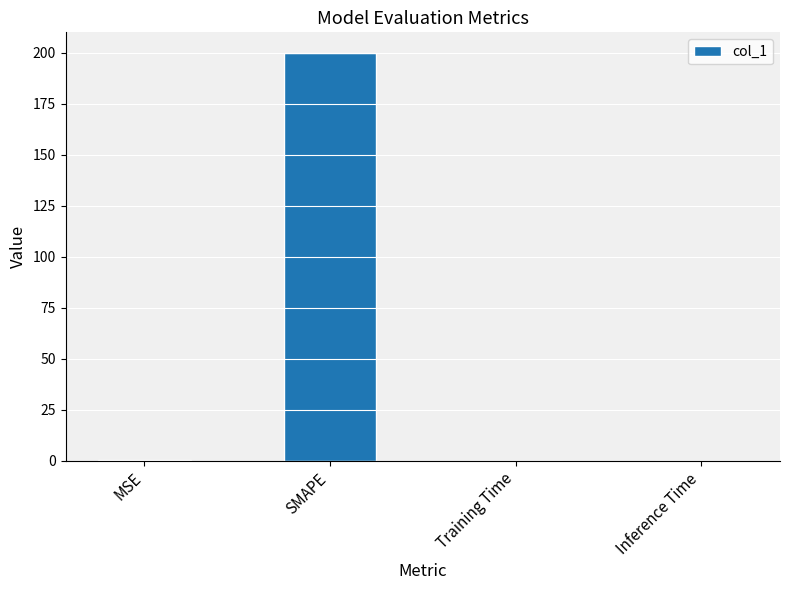

Are the bars horizontal?

No